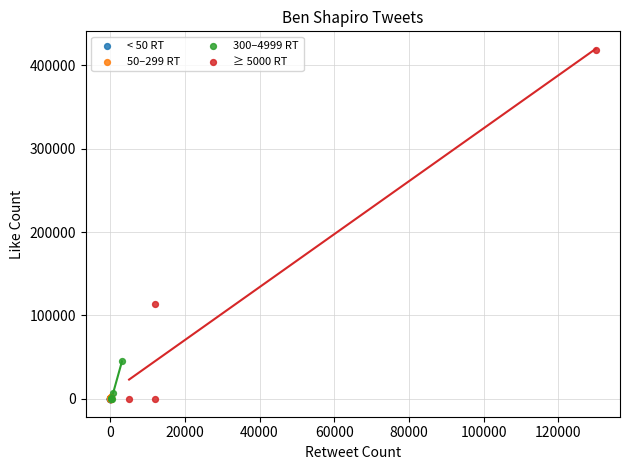

Which series has the widest spread of Y values?

≥ 5000 RT